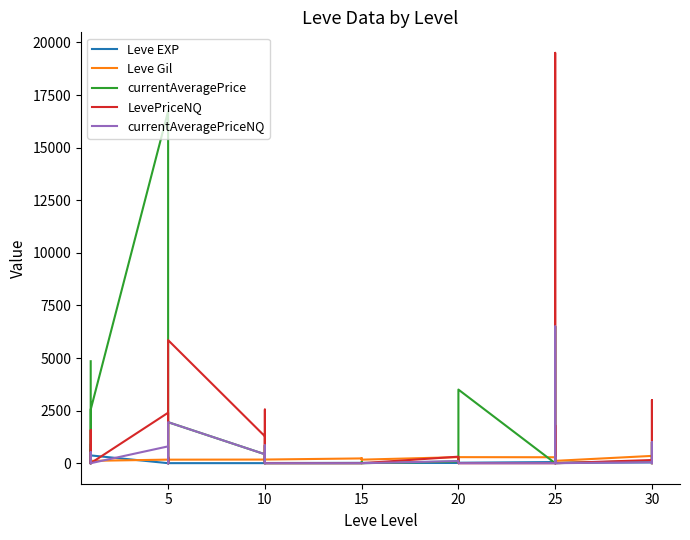

How many intersections are there between LevePriceNQ and currentAveragePrice?

3